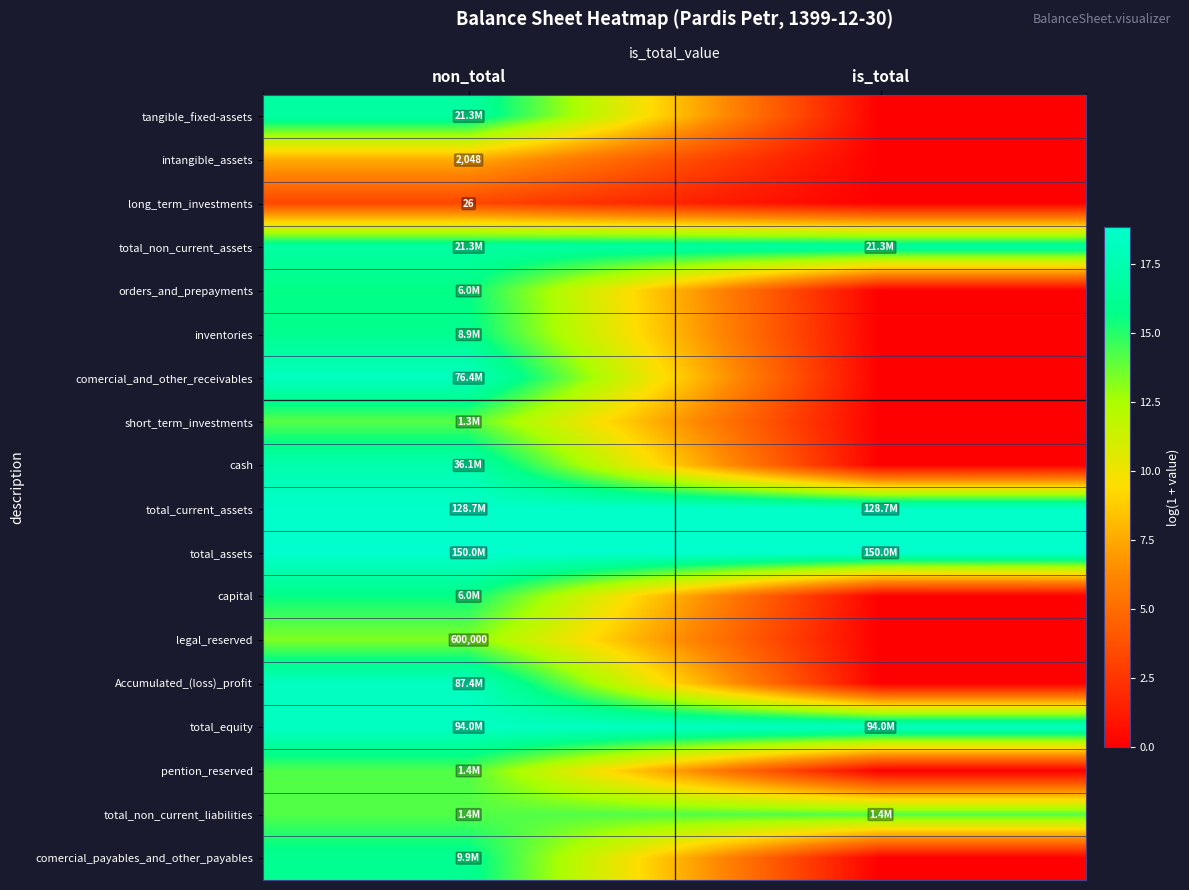

What is the maximum value for total_equity?

18.4